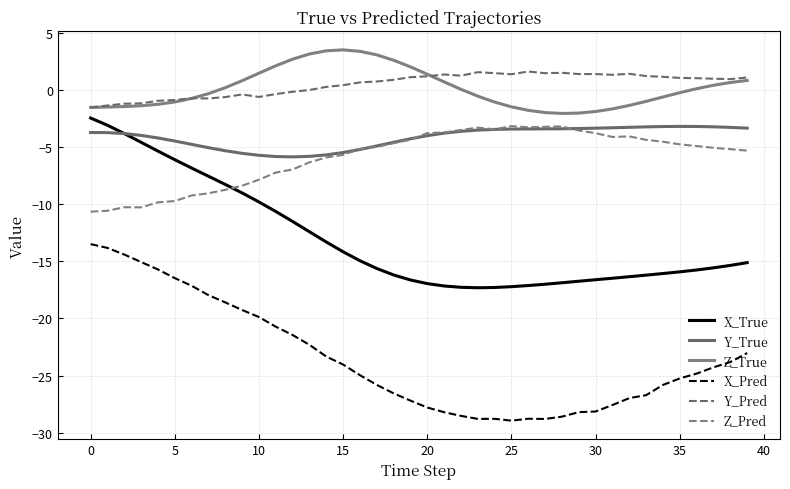

In X_True, how many points are lower than both neighbors (excluding endpoints)?

1